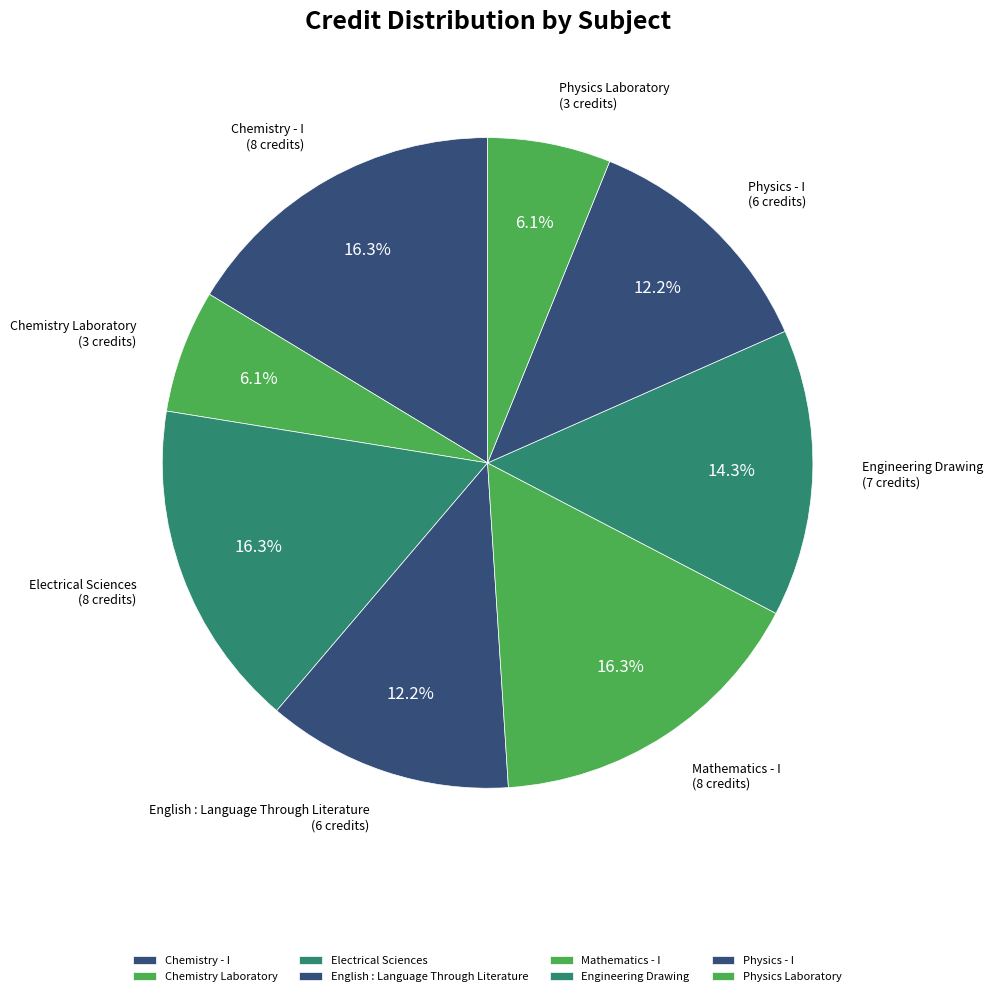

What percentage is NOT represented by Chemistry - I?

83.7%